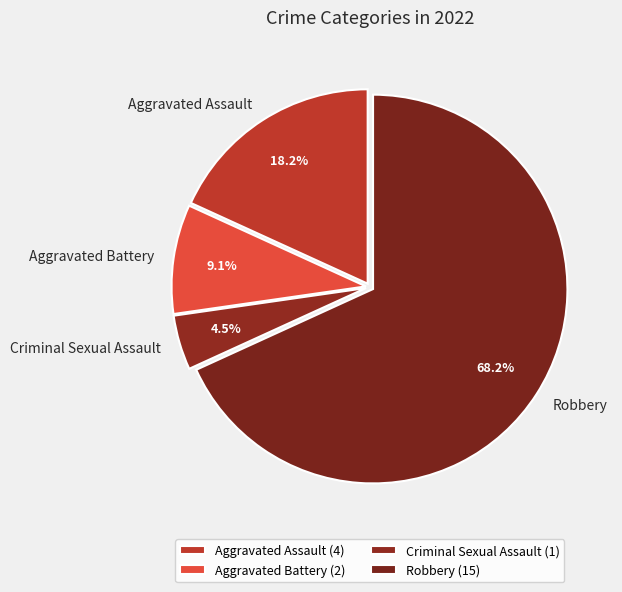

Count the number of slices in the pie.

4